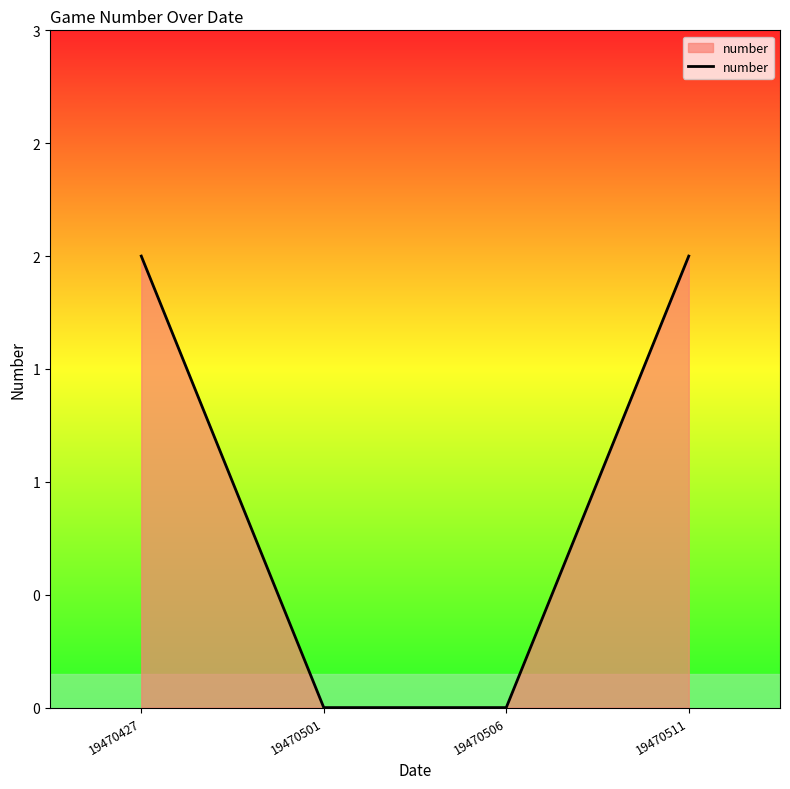

Does the chart have visible grid lines?

No